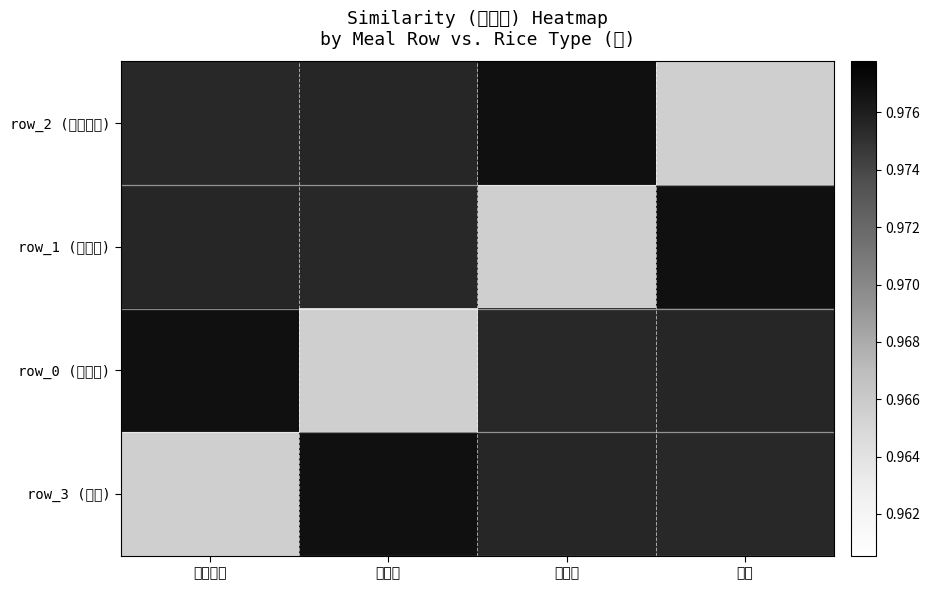

How many data points does each series have?

4